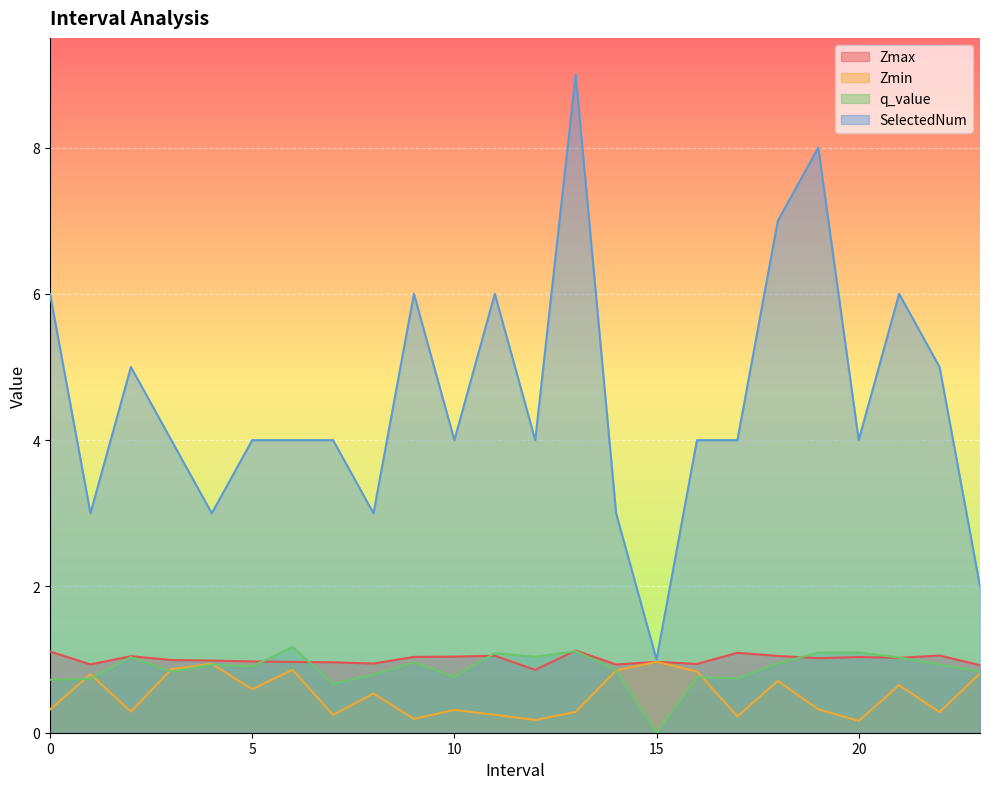

At which label is SelectedNum closest to 5?

2